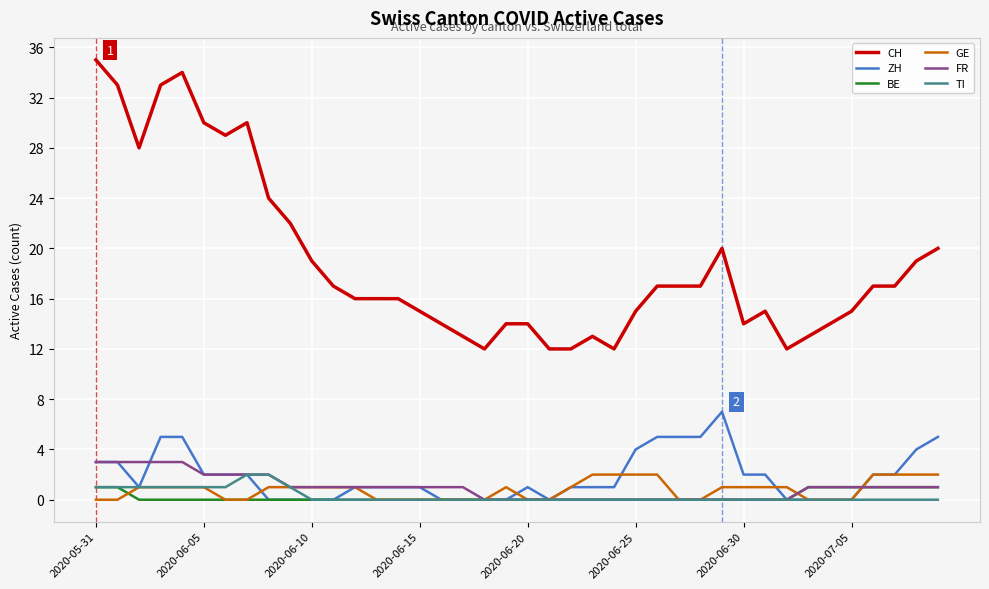

Which series has the widest spread of values?

CH